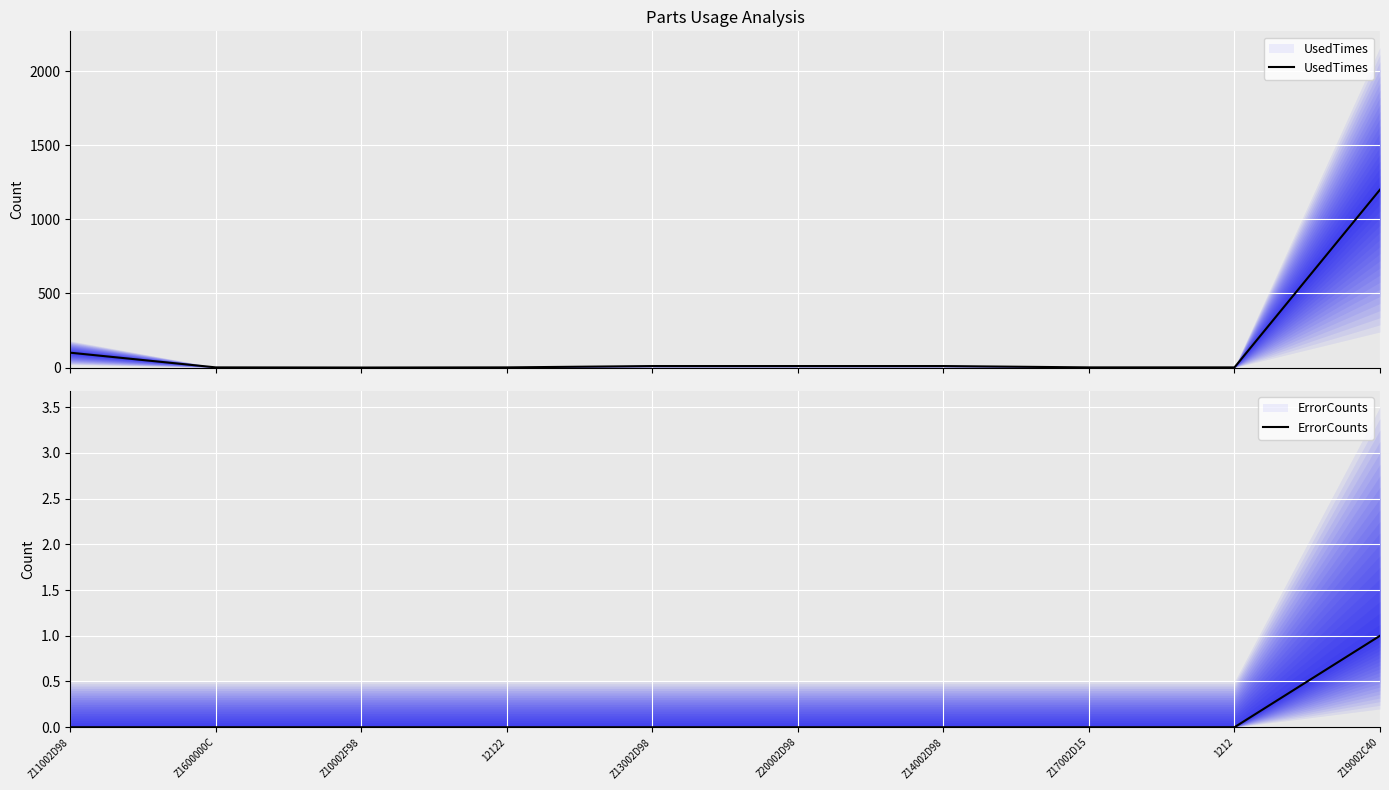

What are all the series names shown in the legend?

UsedTimes, ErrorCounts